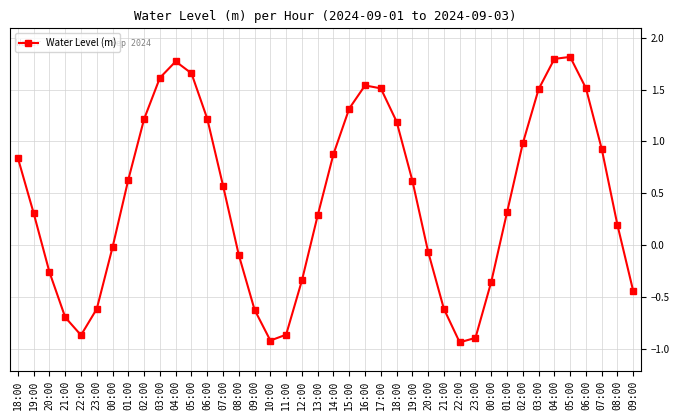

How many points are lower than both their immediate neighbors (excluding endpoints)?

3